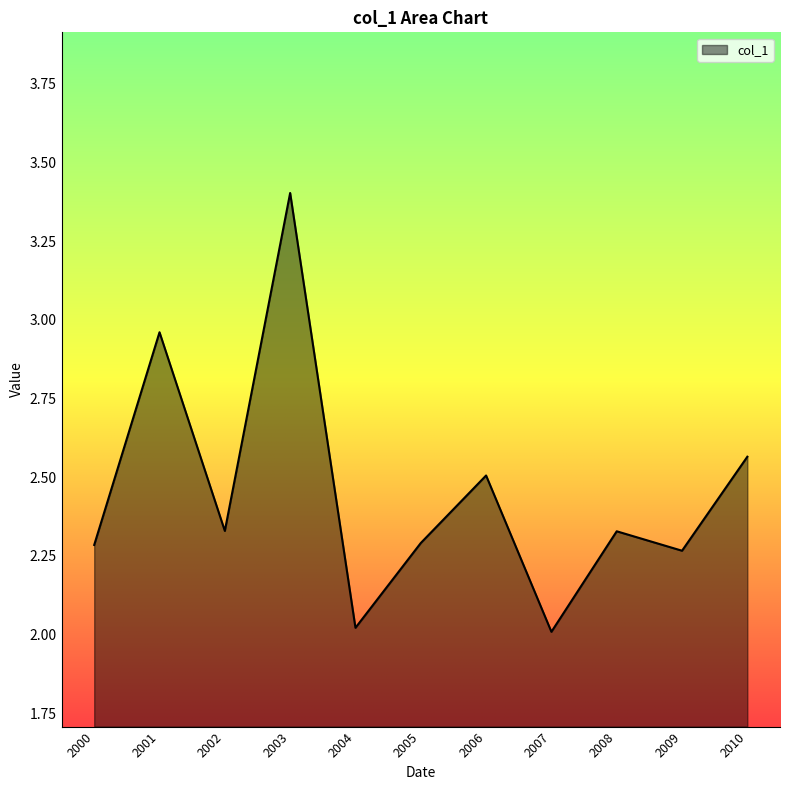

What is the ratio of the value at 2006 to the value at 2007?

1.2